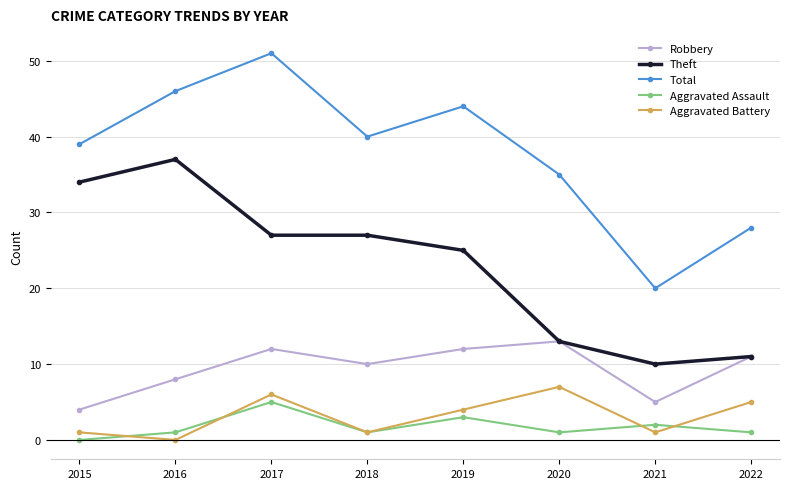

How many lines are shown in the chart?

5